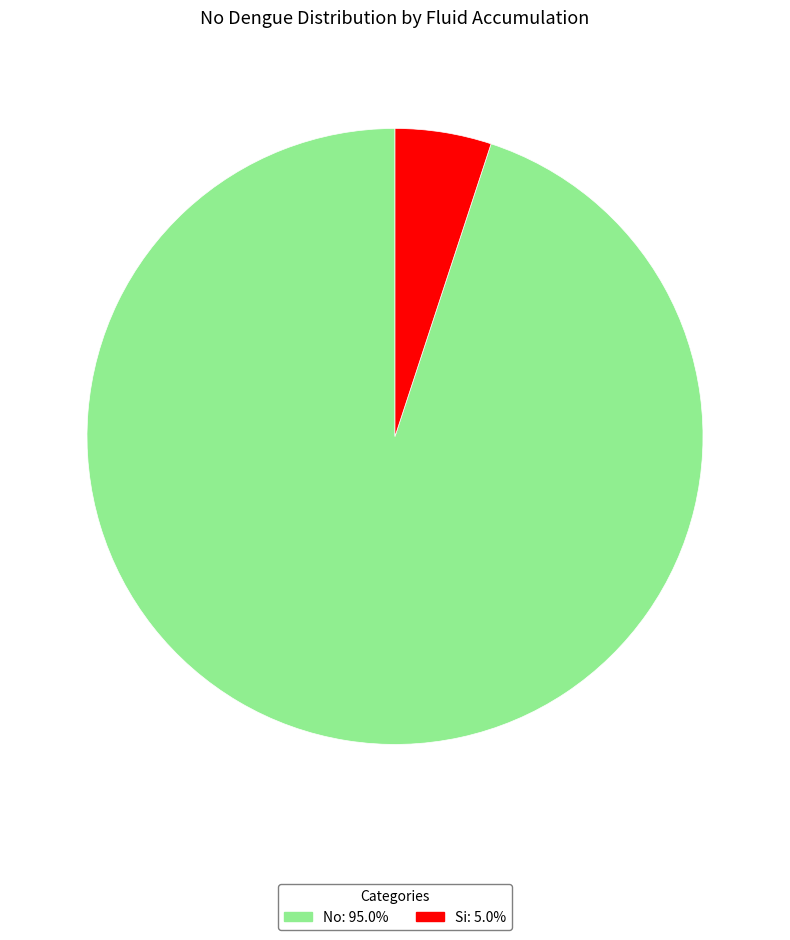

Between No and Si, which is larger?

No